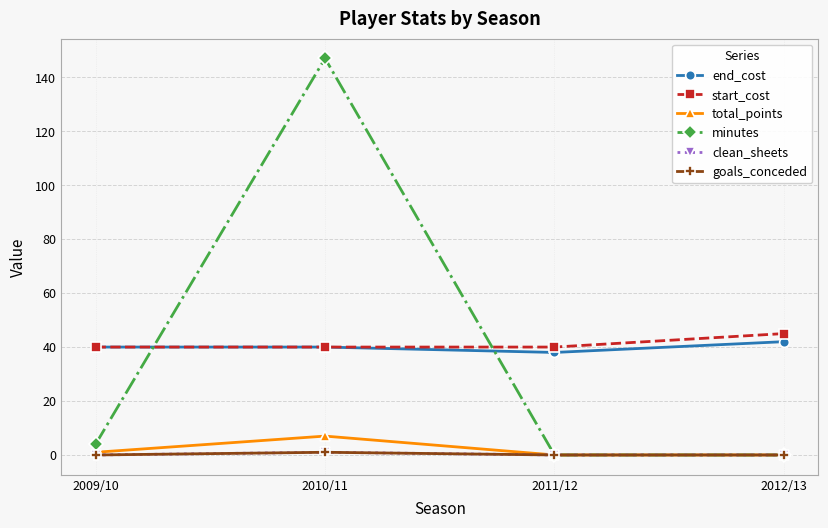

What is the value of the total_points point at the 2nd from the left?

7